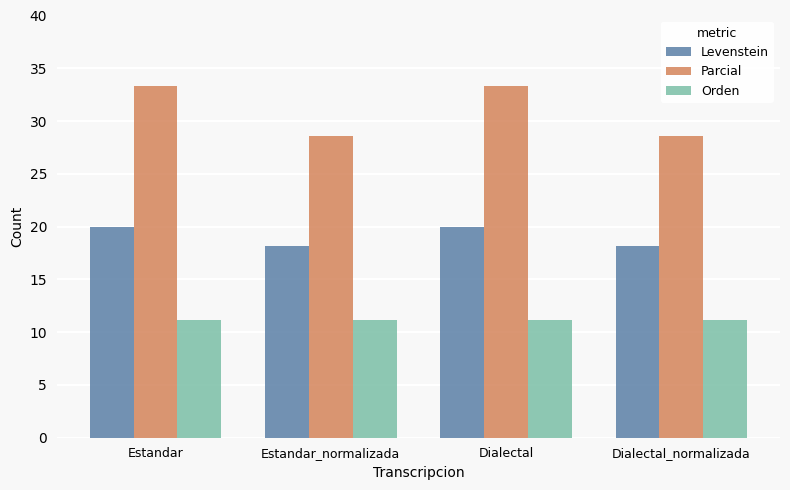

At how many categories does at least one series exceed 19?

4